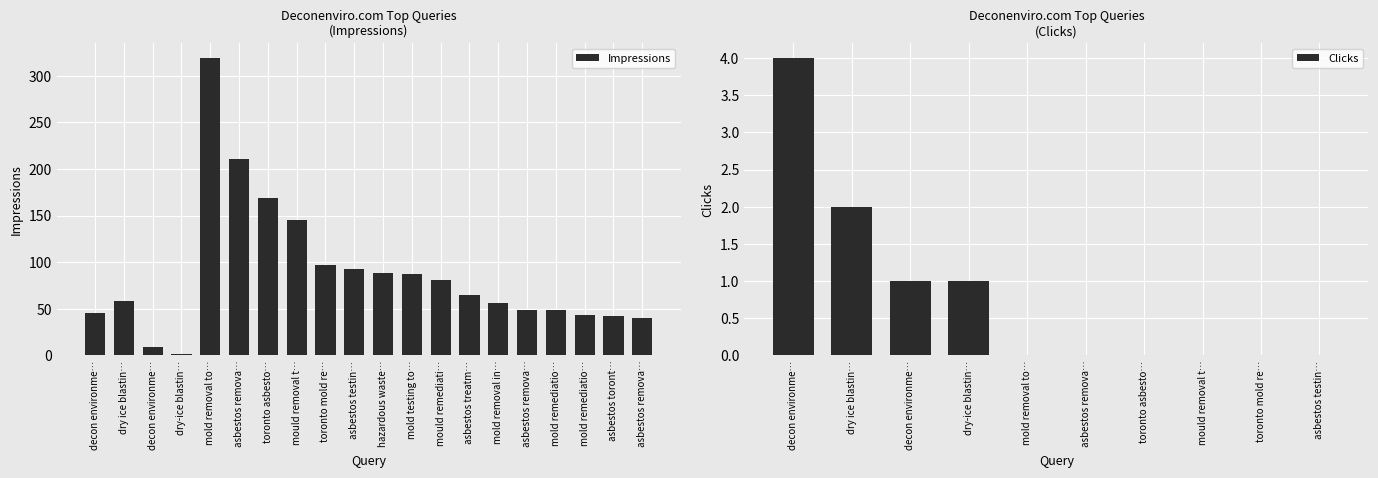

Which label corresponds to the largest value in the chart?

mold removal to…